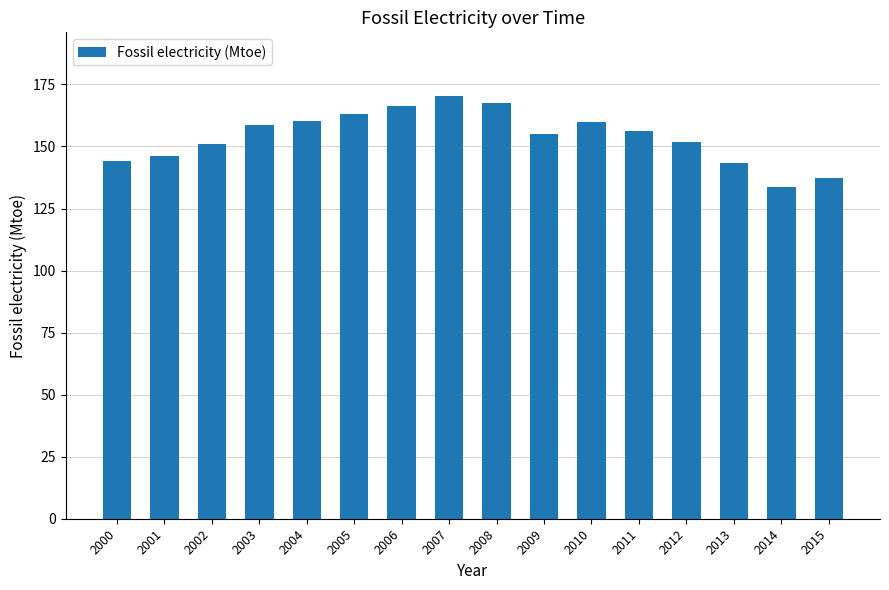

What is the sum of the values at 2001 and 2007?

316.4